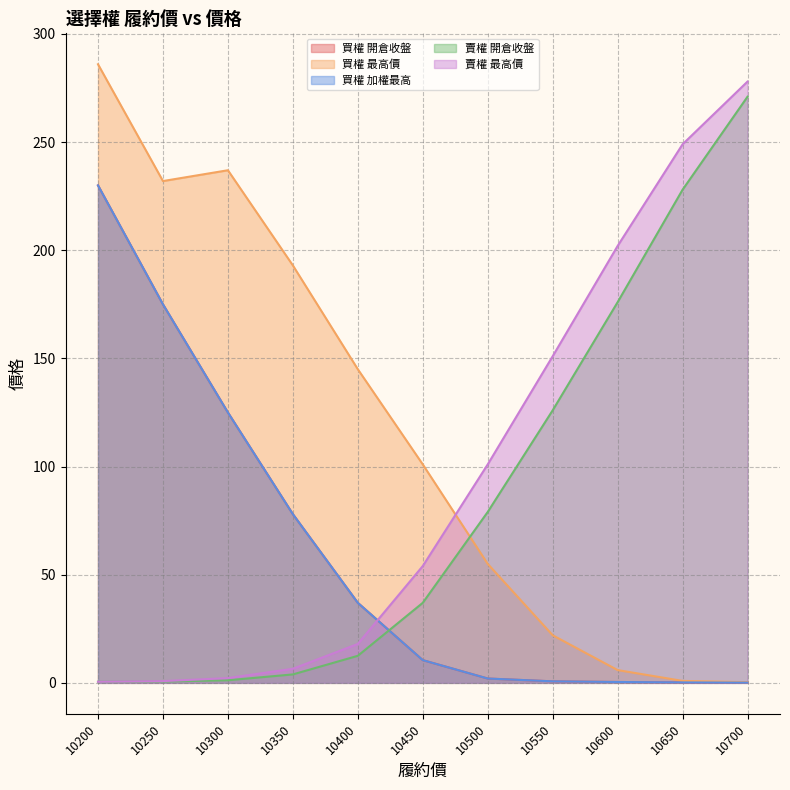

Which has a higher value, 10250 or 10700?

10250